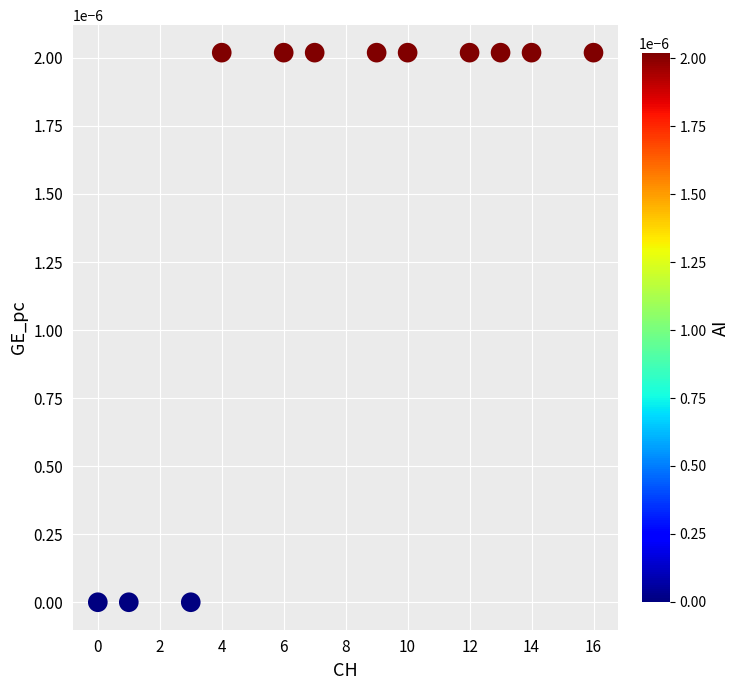

What is the average X value?

7.9